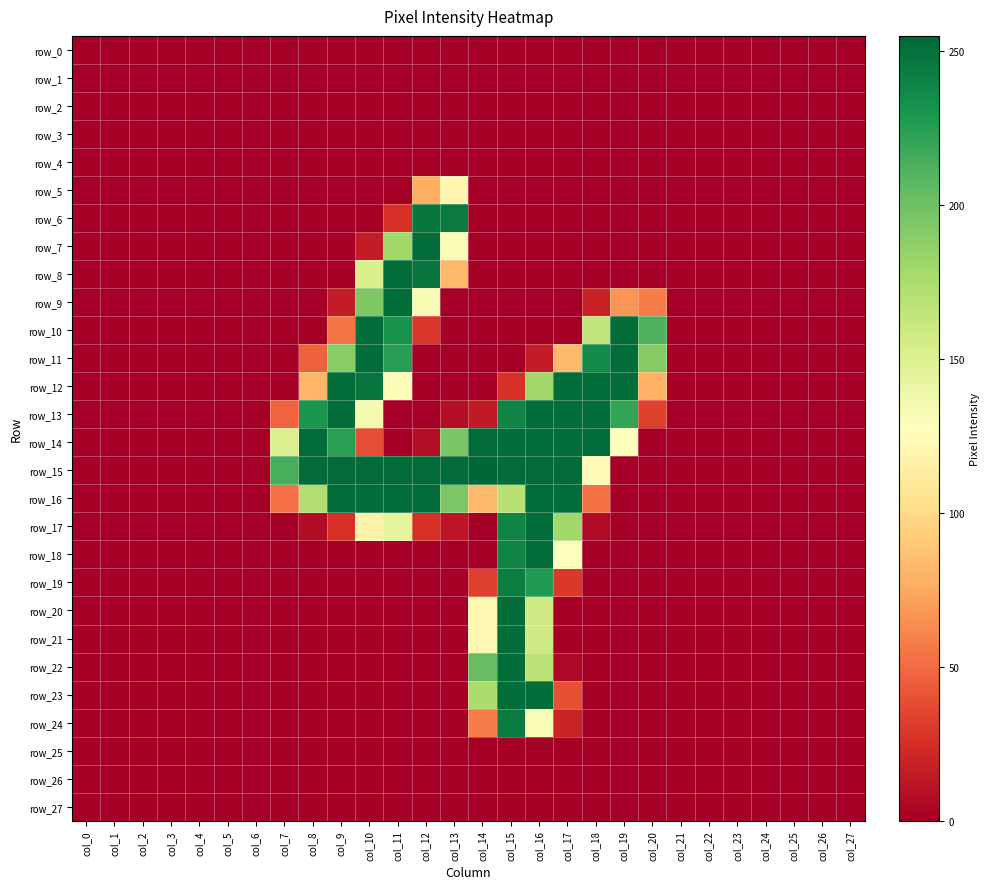

Between col_2 and col_4, which series saw the biggest shift?

row_0